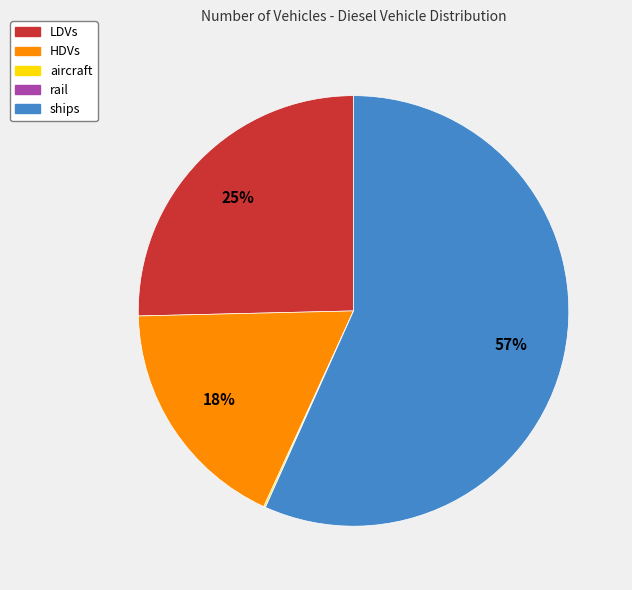

Is there any slice that represents more than half of the pie?

Yes